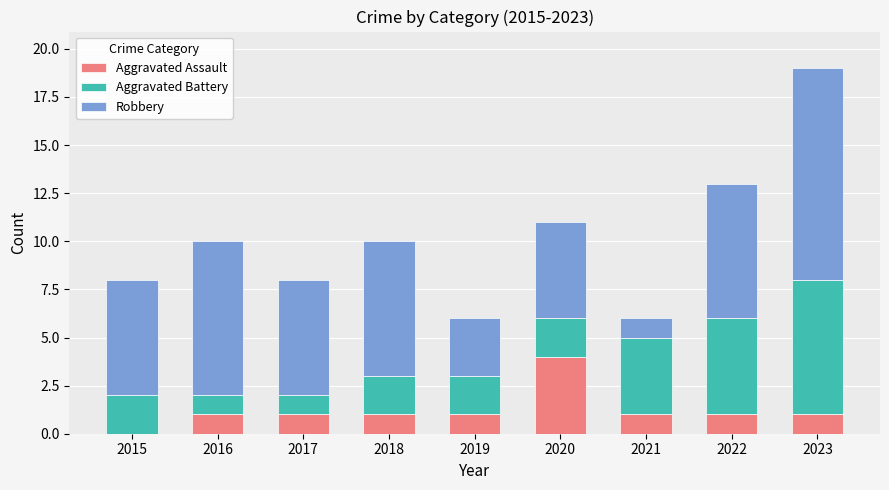

What is the highest value of the Aggravated Assault series?

4